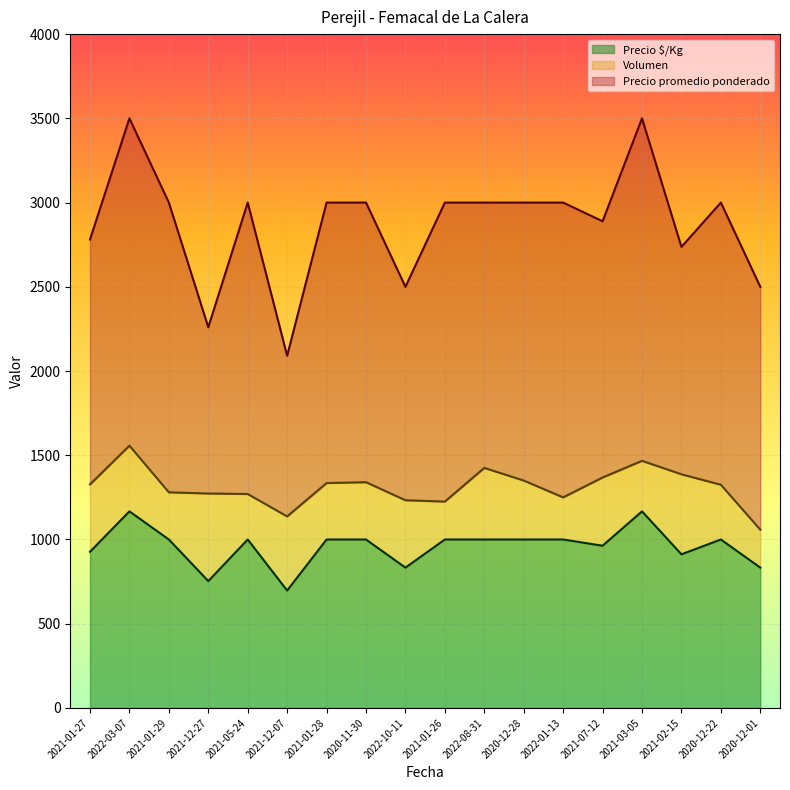

What is the sum of the Precio promedio ponderado values at 2022-08-31 and 2020-12-01?

5500